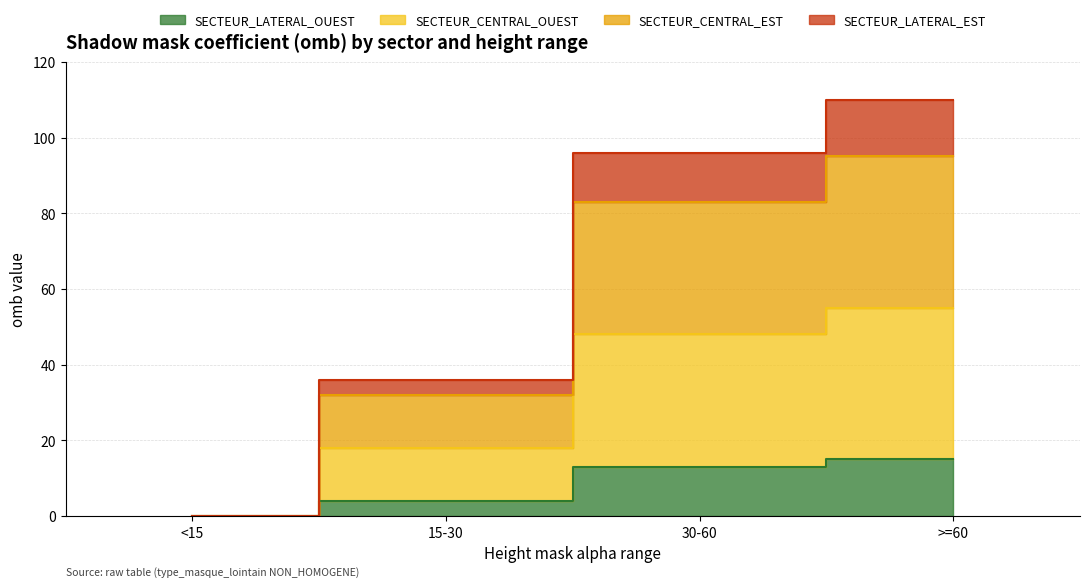

What is the average value of the SECTEUR_LATERAL_OUEST series?

8